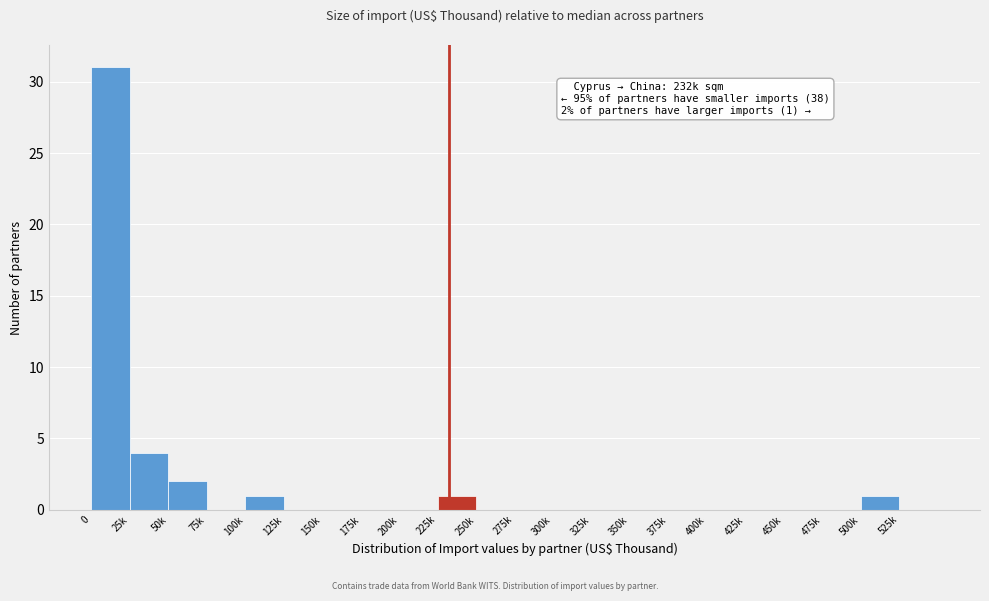

Reading left to right, list all the values displayed in this chart.

0=31	25k=4	50k=2	75k=0	100k=1	125k=0	150k=0	175k=0	200k=0	225k=1	250k=0	275k=0	300k=0	325k=0	350k=0	375k=0	400k=0	425k=0	450k=0	475k=0	500k=1	525k=0